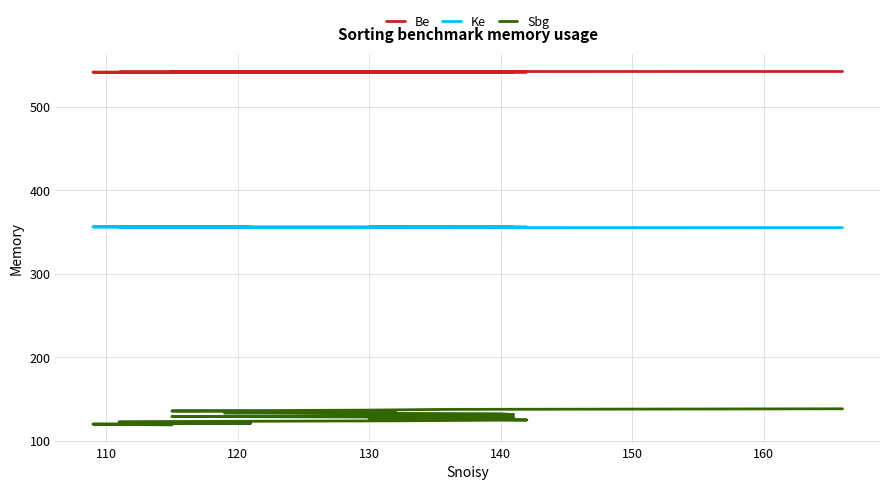

What is the lowest value of the Be series?

541.0